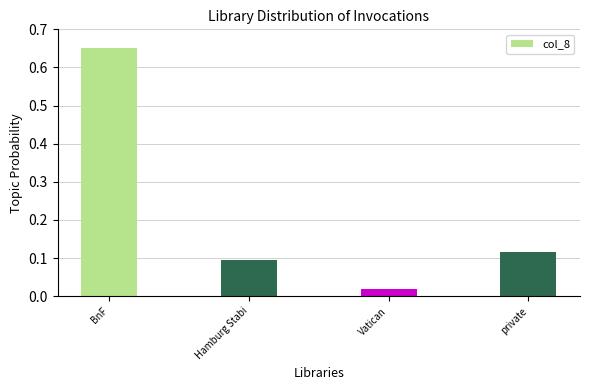

At which category does the chart reach its peak across all series?

BnF